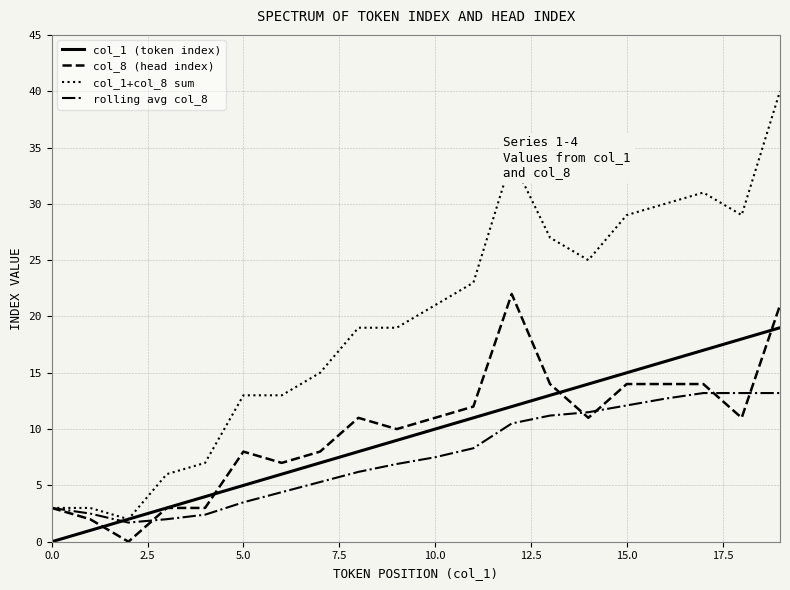

List the series in order of their peak value, lowest first.

rolling avg col_8, col_1 (token index), col_8 (head index), col_1+col_8 sum